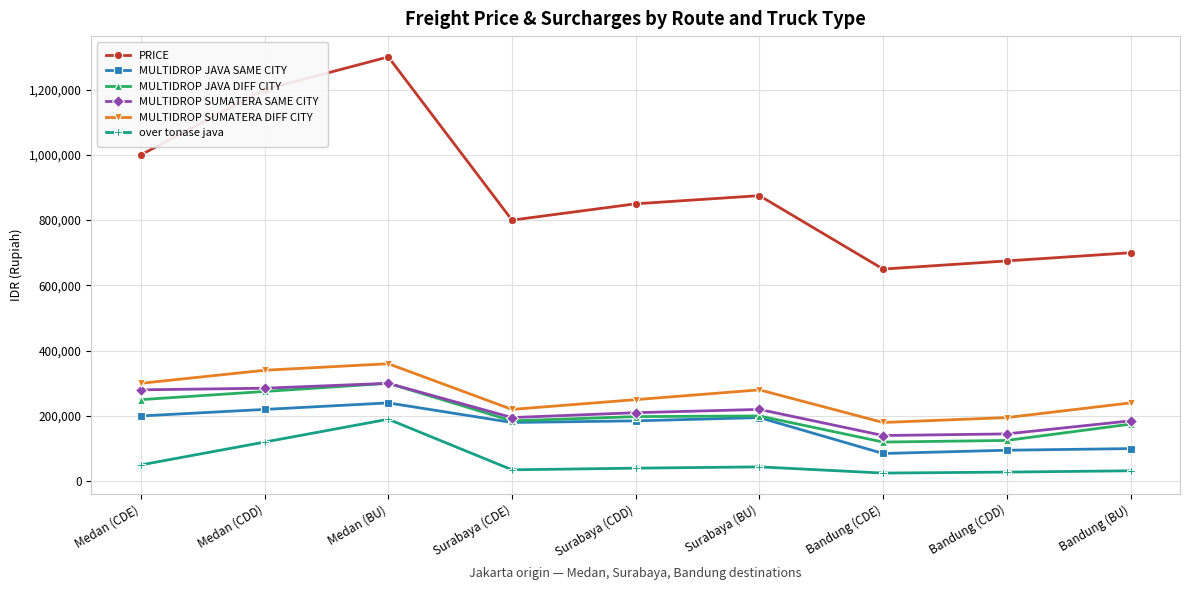

What is the total value across all series at Bandung (CDE)?

1200000